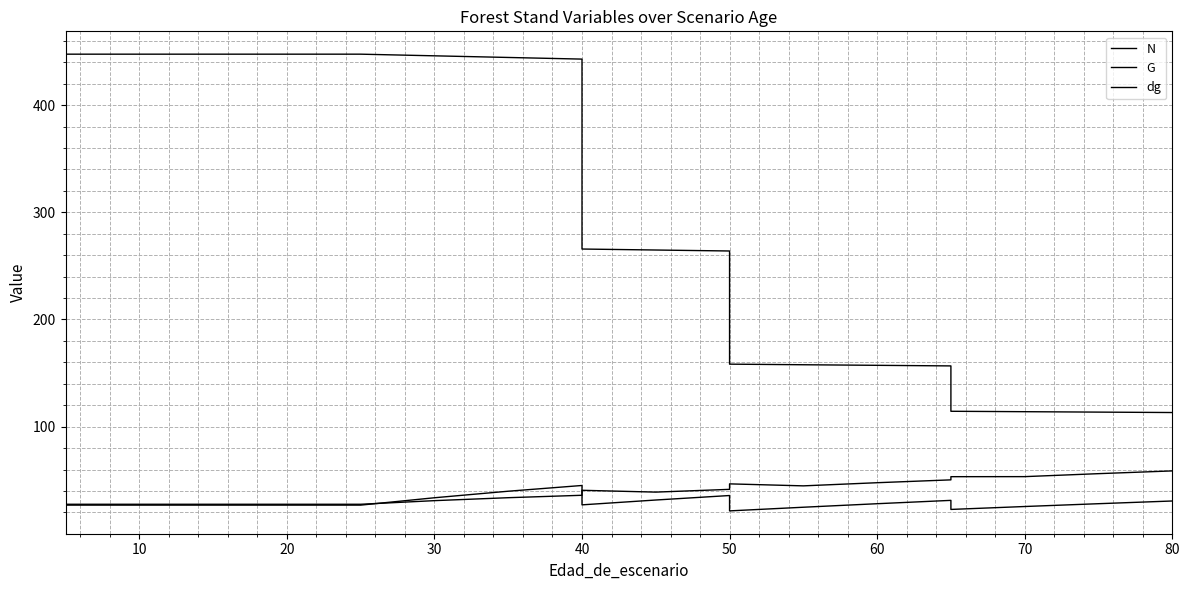

Is it true that N equals 386.6 at 10?

False